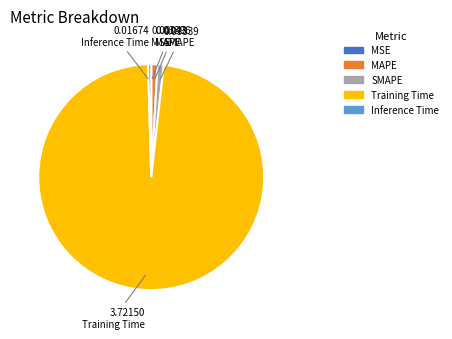

What is the largest slice in the pie chart?

Training Time